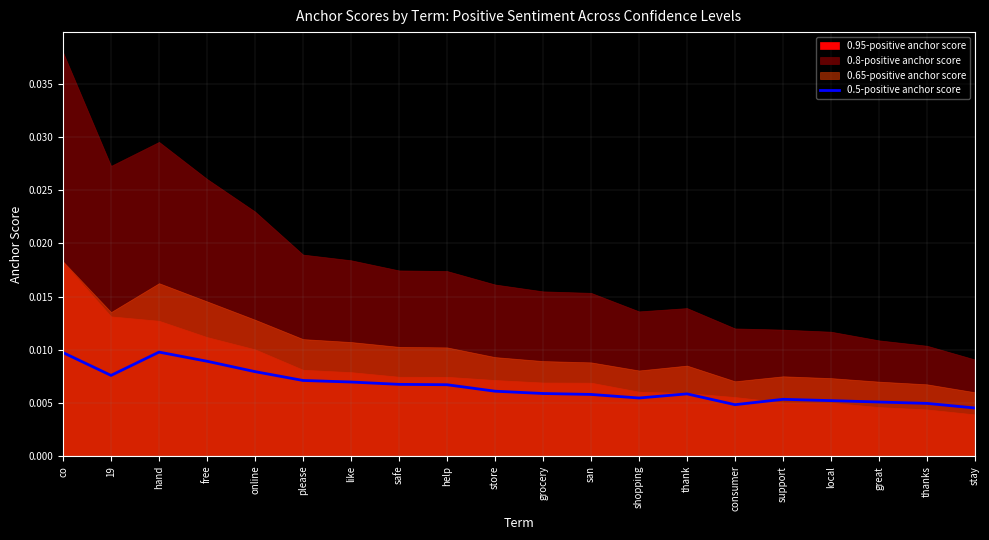

Where is the first local maximum?

hand